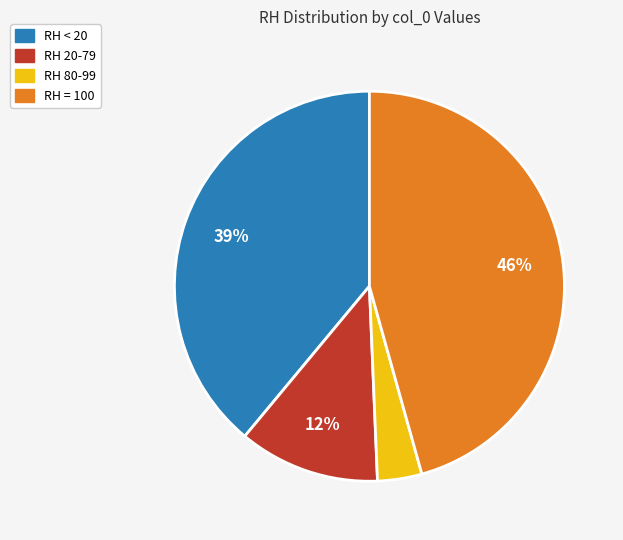

Does any single category account for the majority?

No